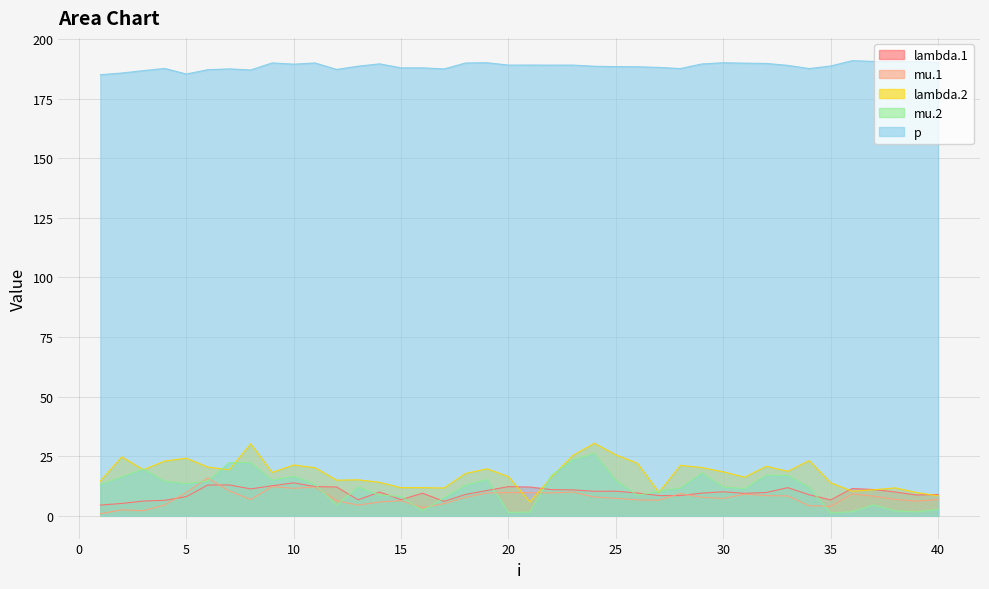

What is the average value of the p series?

188.7